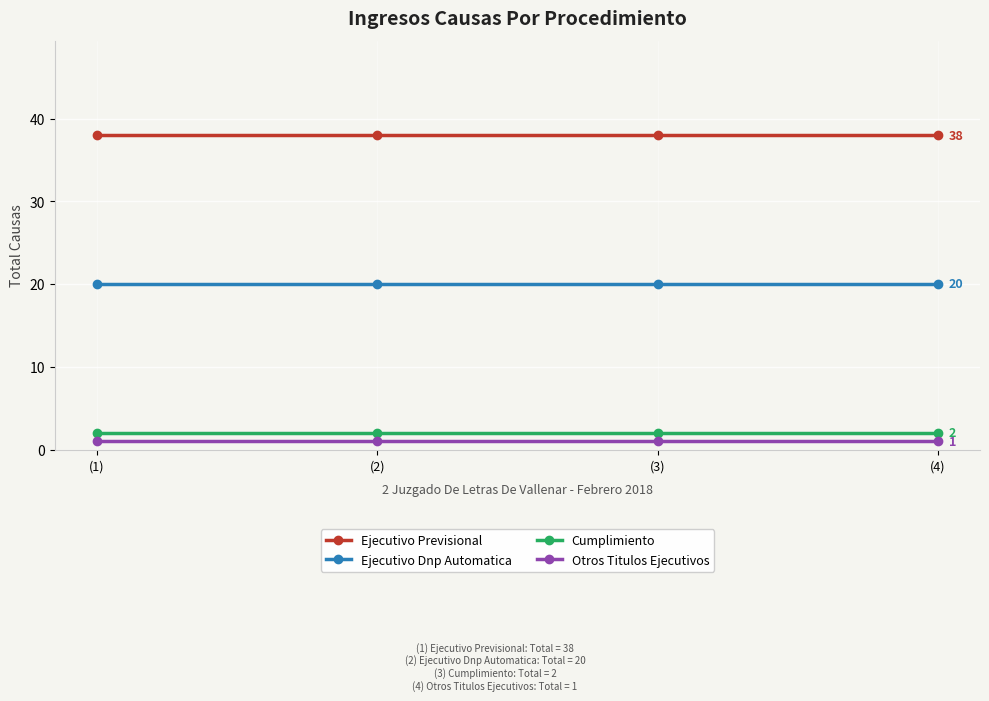

Does the chart display data point markers on the line(s)?

Yes